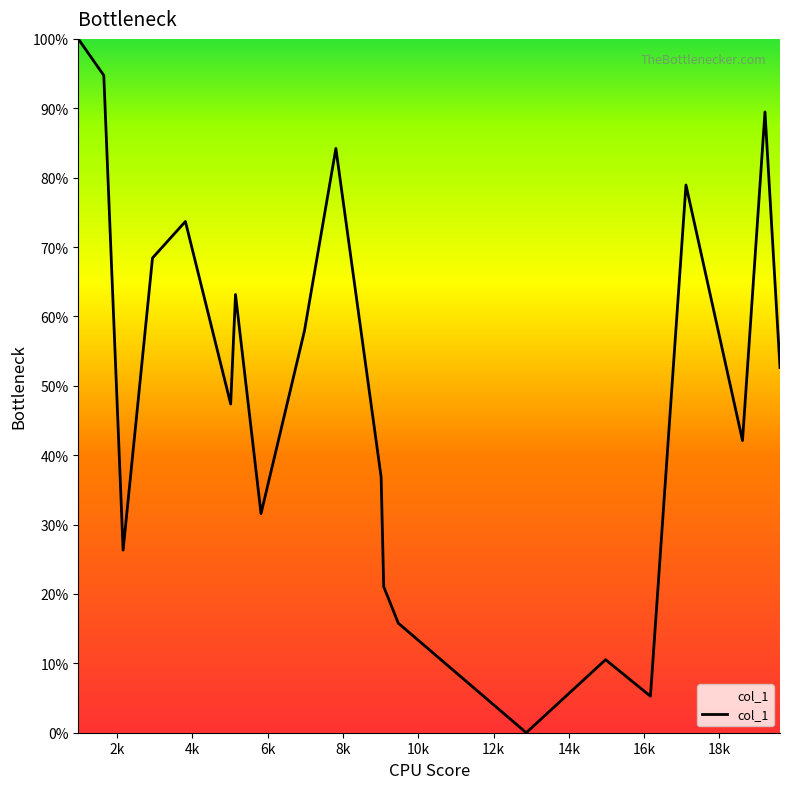

How many values are above zero?

19